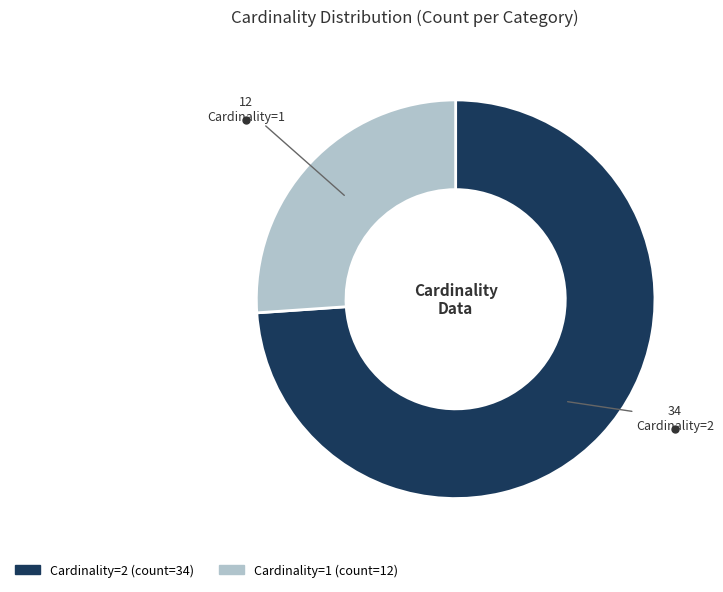

True or false: Cardinality=2 accounts for 74% of the total.

True